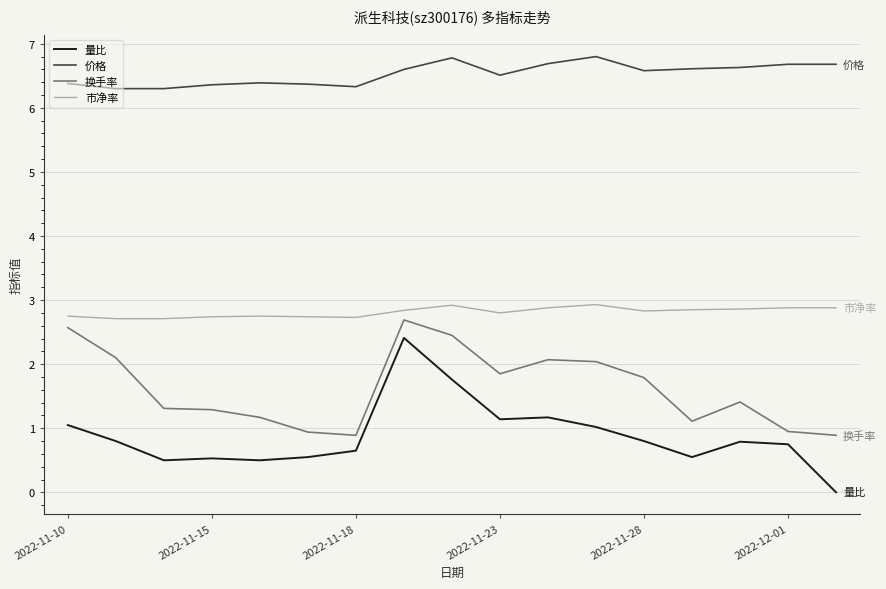

True or false: 价格 and 换手率 cross at least once.

False